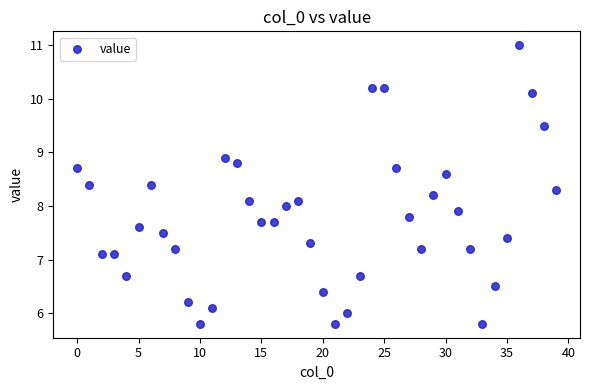

How many data points are displayed?

40